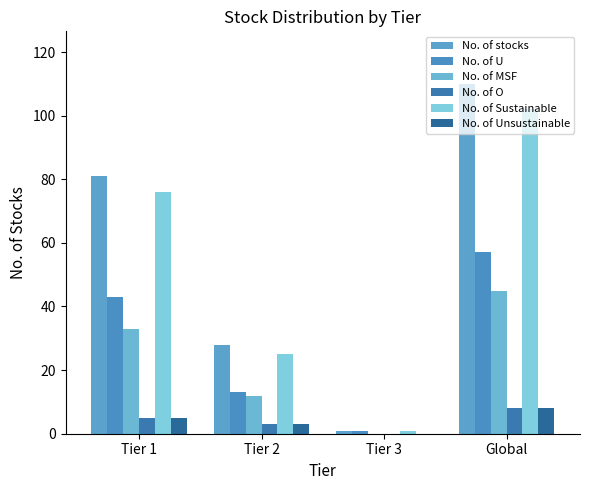

What is the total value across all series at Global?

330